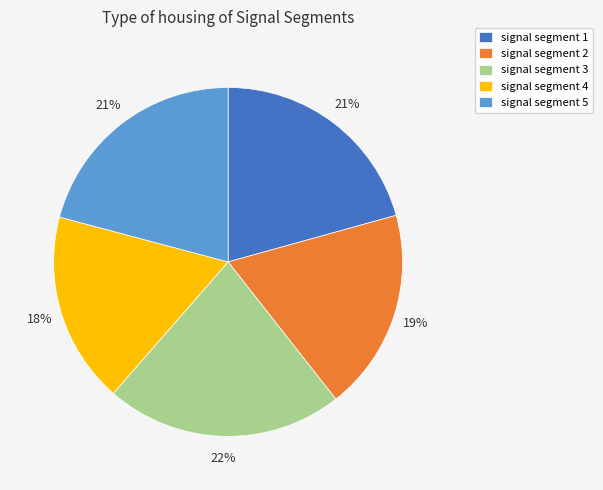

Is it true that signal segment 1 is 21% of the pie?

True